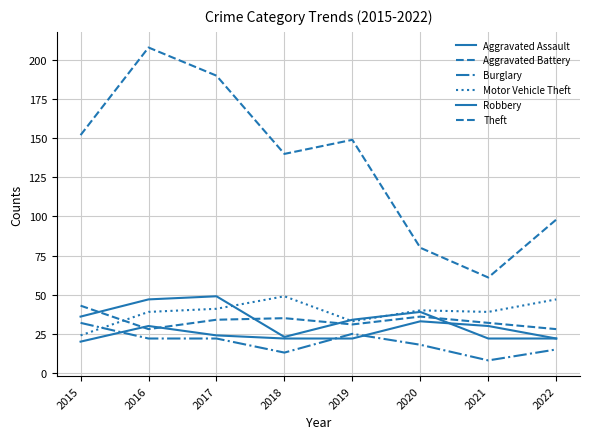

How many lines are shown in the chart?

6